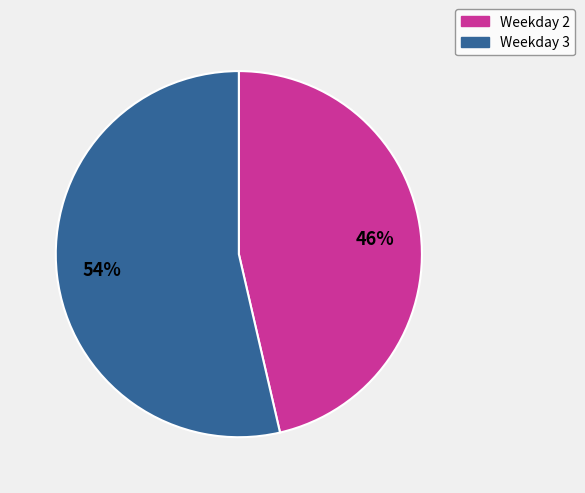

Is there any slice that represents more than half of the pie?

Yes